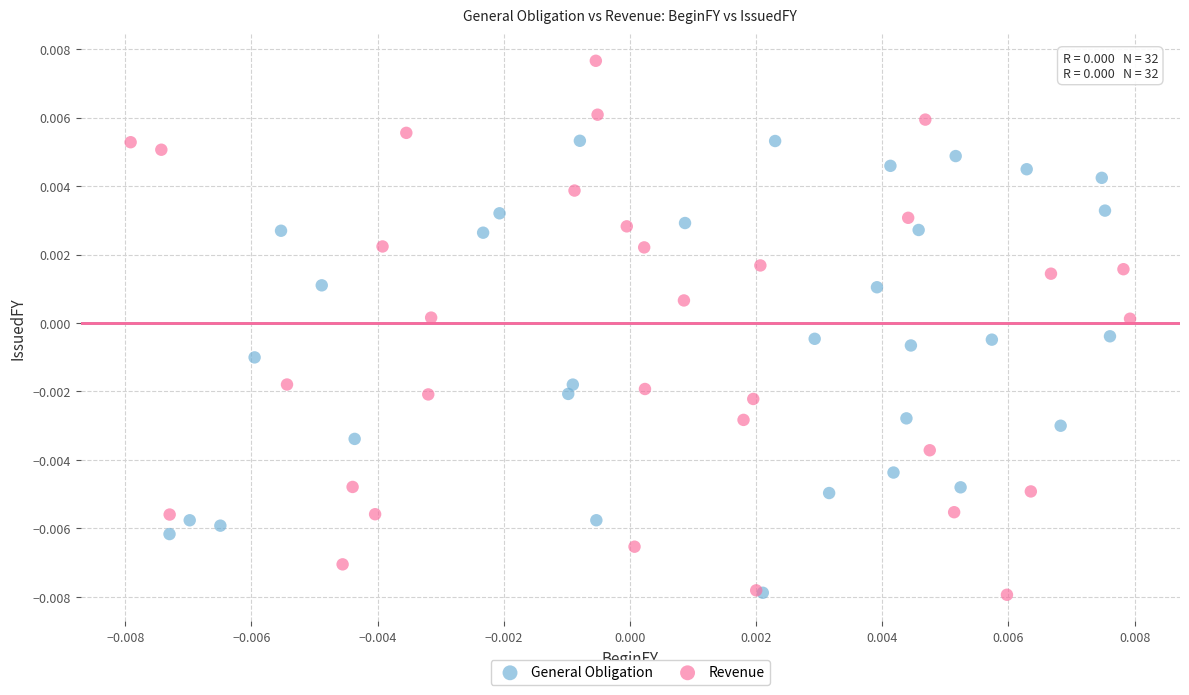

Which series has the widest spread of Y values?

Revenue